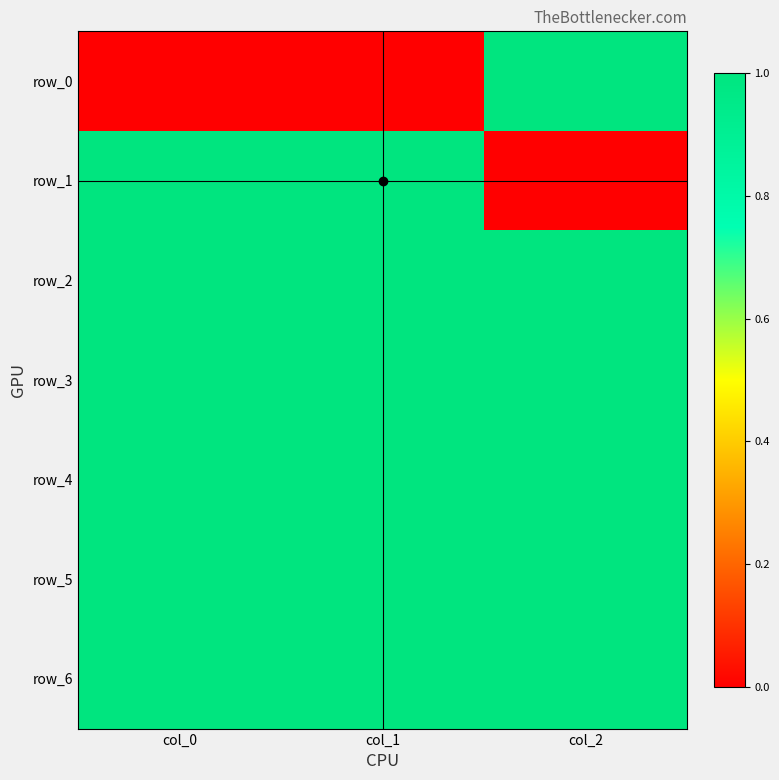

What is the total value across all series at col_0?

6